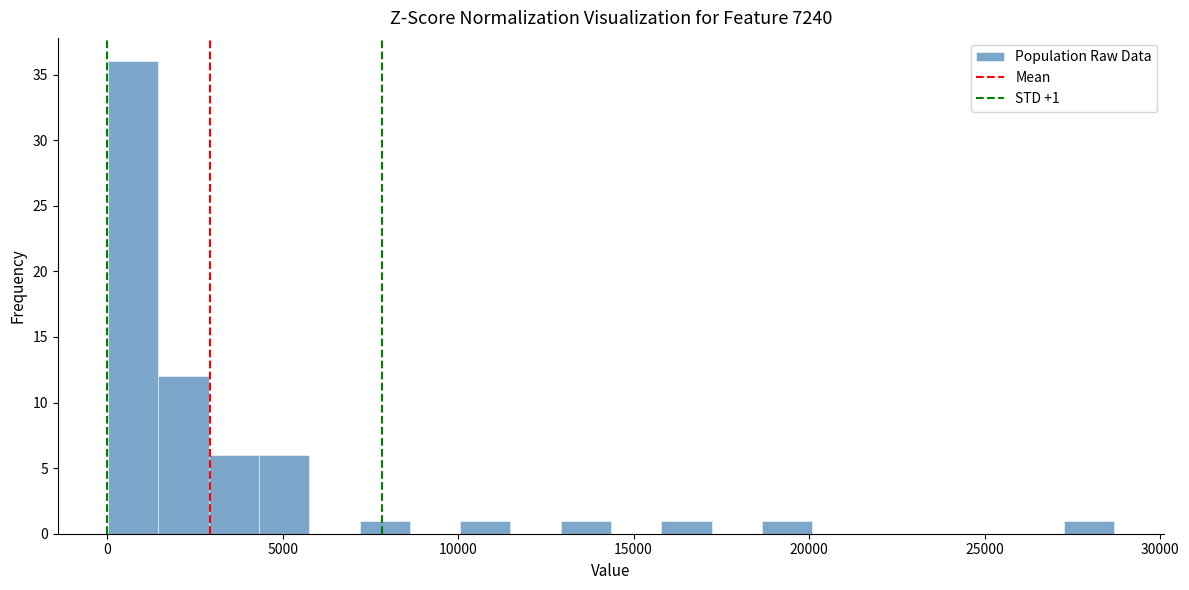

Read against the x-axis, roughly where is the centre of the tallest bar?

500